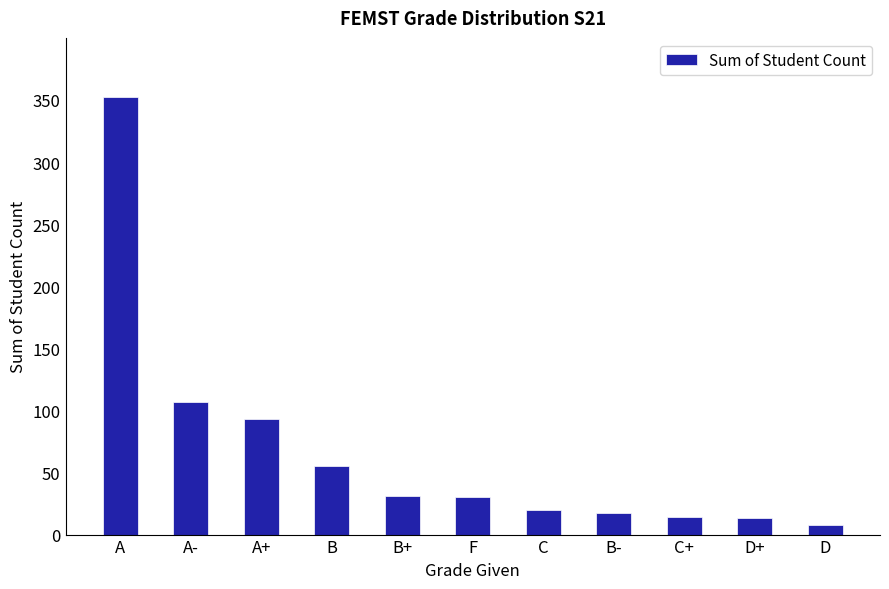

What is the minimum value shown in the chart?

8